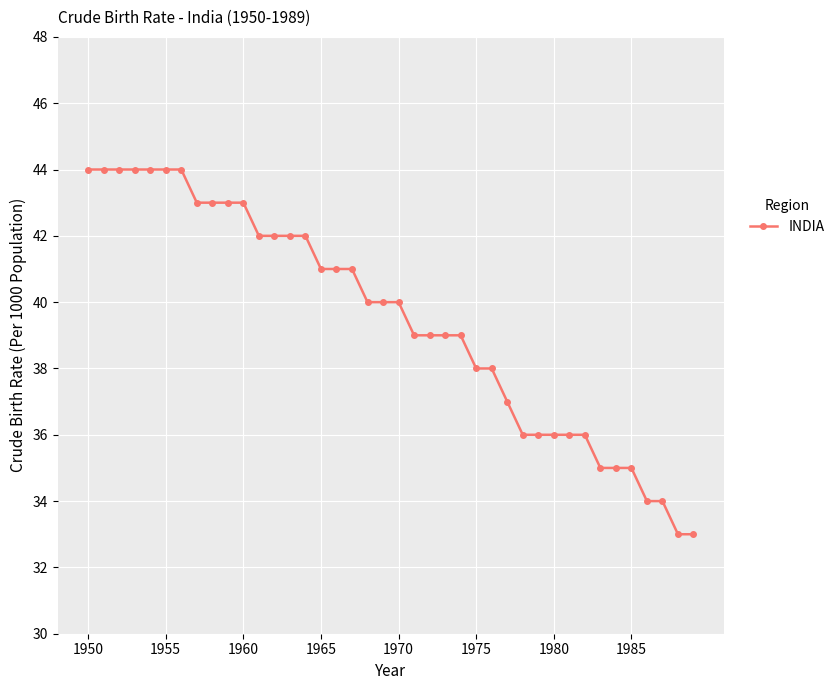

What is the minimum value shown in the chart?

33